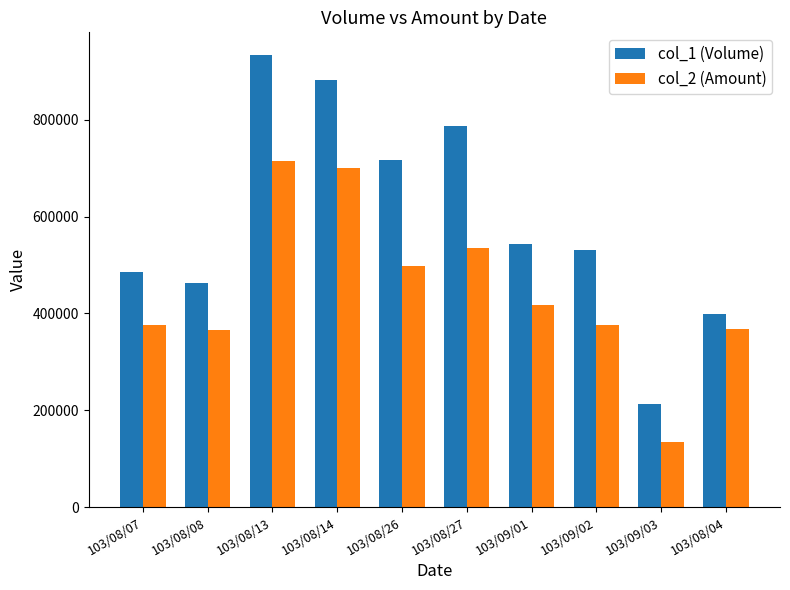

At which category is the sum across all series the highest?

103/08/13